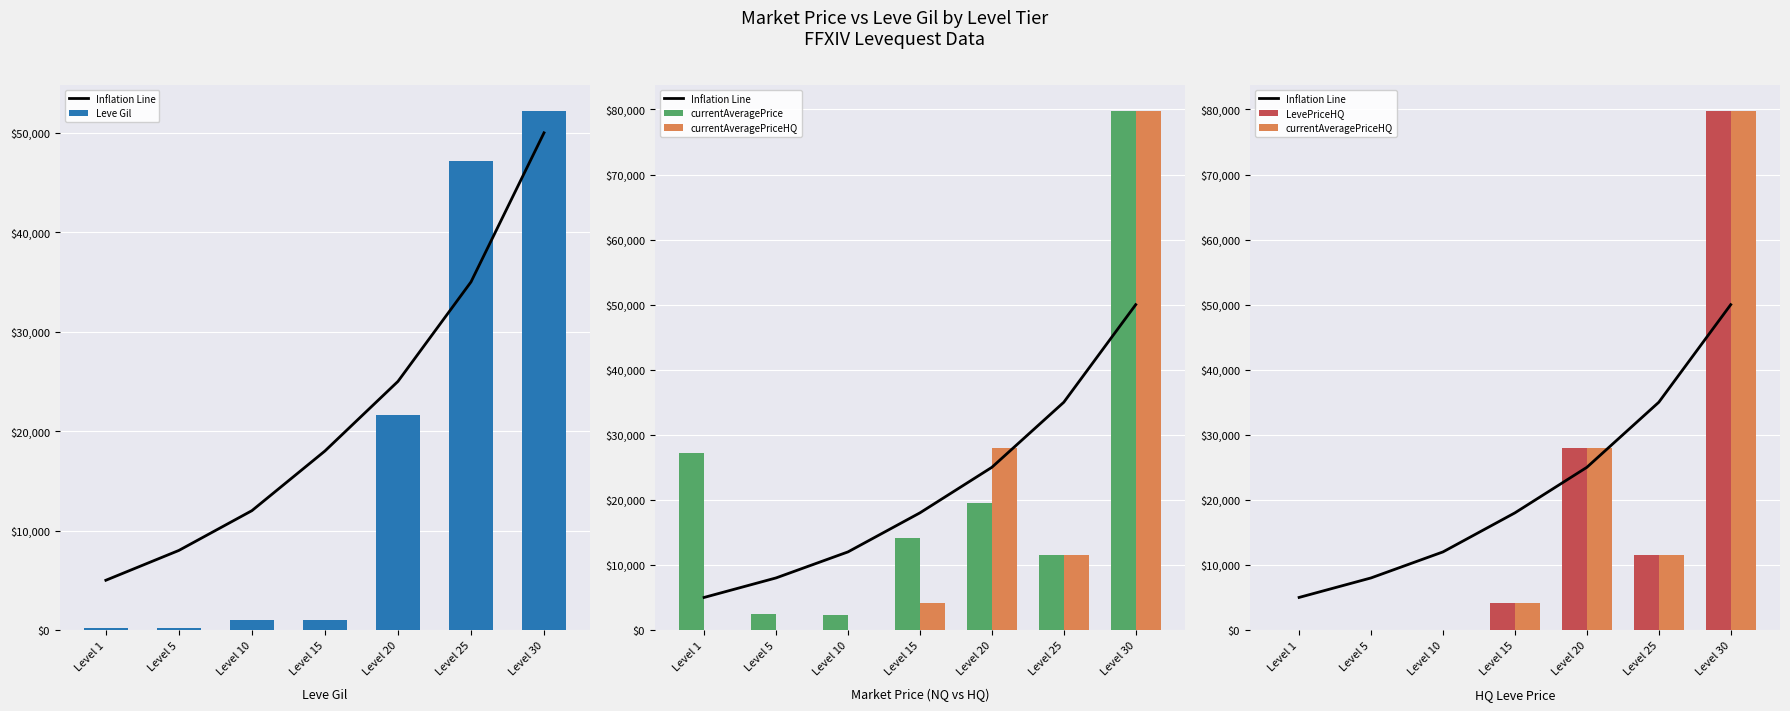

What is the value of the Leve Gil bar at the 3rd from the left?

990